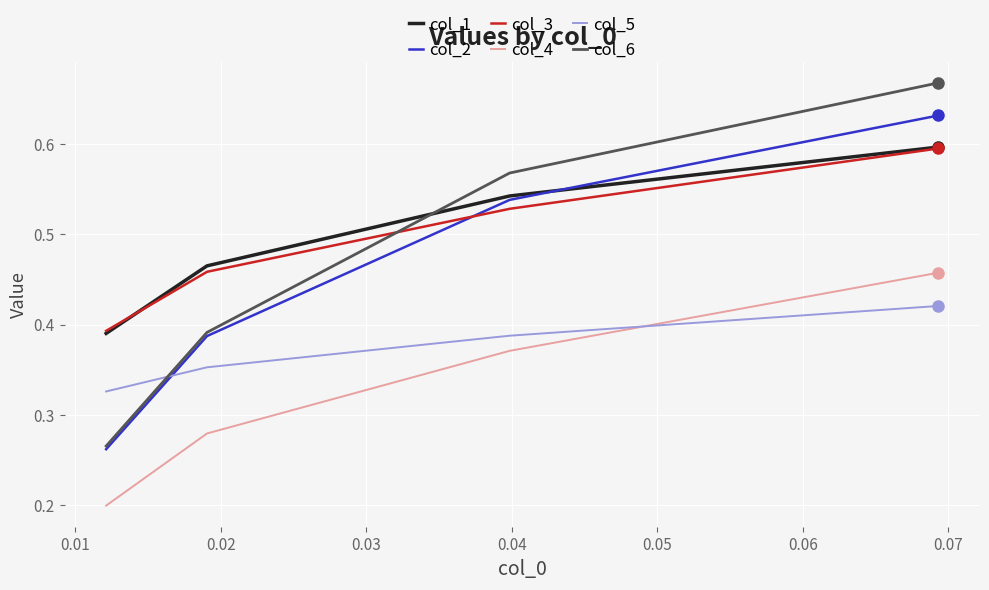

After their last crossing, which series has the higher values: col_1 or col_6?

col_6